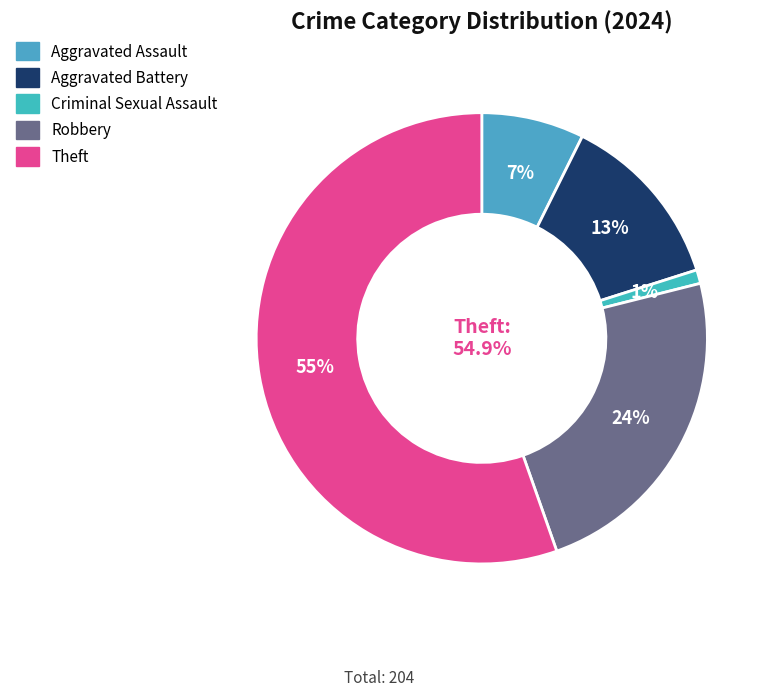

Rank the categories by value from highest to lowest.

Theft, Robbery, Aggravated Battery, Aggravated Assault, Criminal Sexual Assault